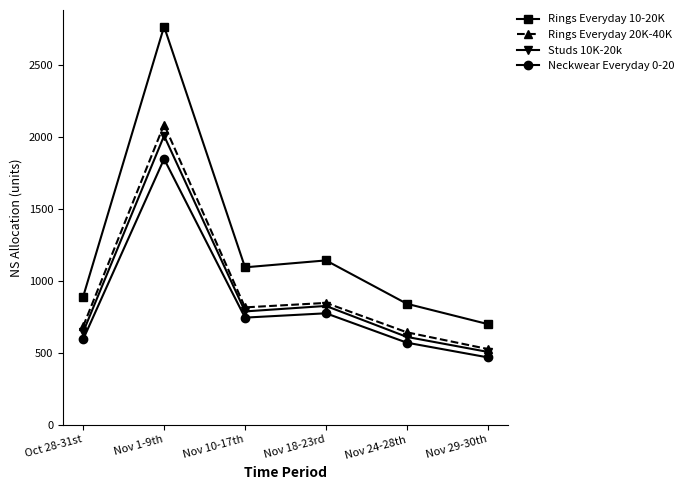

Reading left to right, list all the values displayed in this chart.

Rings Everyday 10-20K: 889	2764	1093	1141	840	699
Rings Everyday 20K-40K: 683	2084	815	846	642	526
Studs 10K-20k: 644	2006	787	825	610	506
Neckwear Everyday 0-20: 593	1845	744	774	570	468